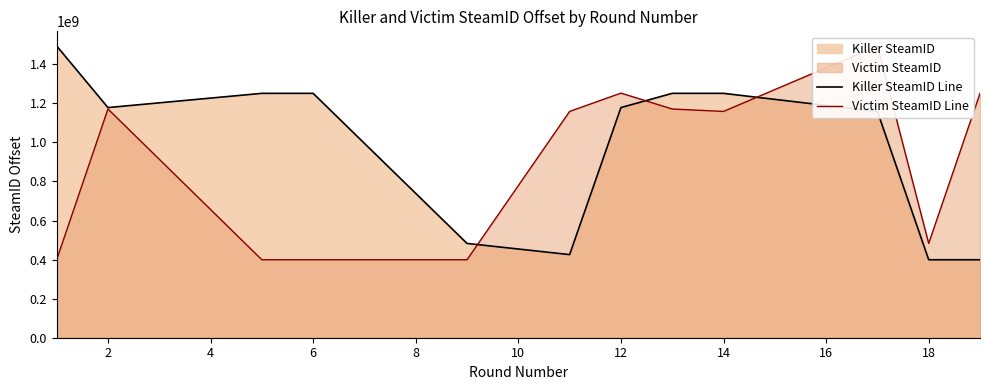

What is the value of the Victim SteamID Line point at the 1st from the left?

399186734